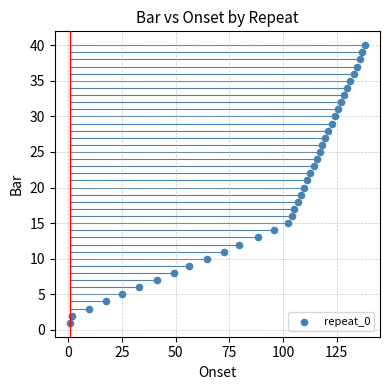

What is the range of Y values (max minus min)?

39